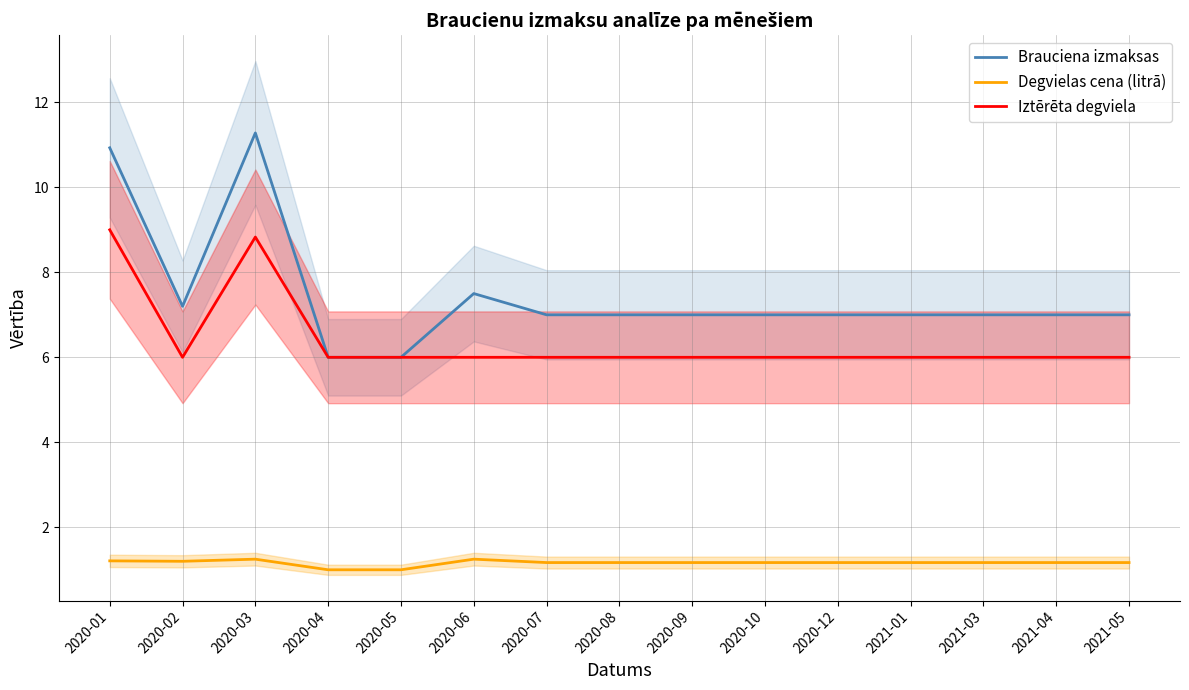

In Degvielas cena (litrā), how many points are lower than both neighbors (excluding endpoints)?

1